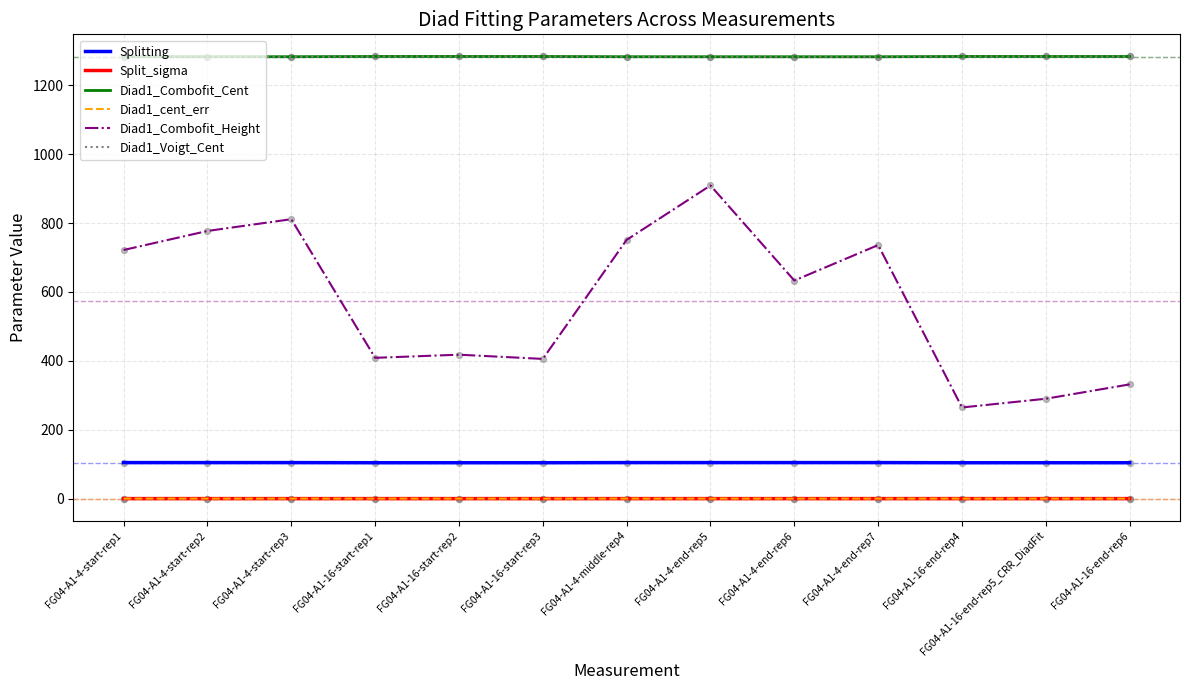

At which category is the sum across all series the highest?

FG04-A1-4-end-rep5